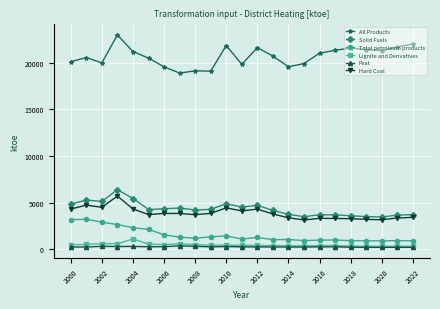

Which series has the widest spread of values?

All Products